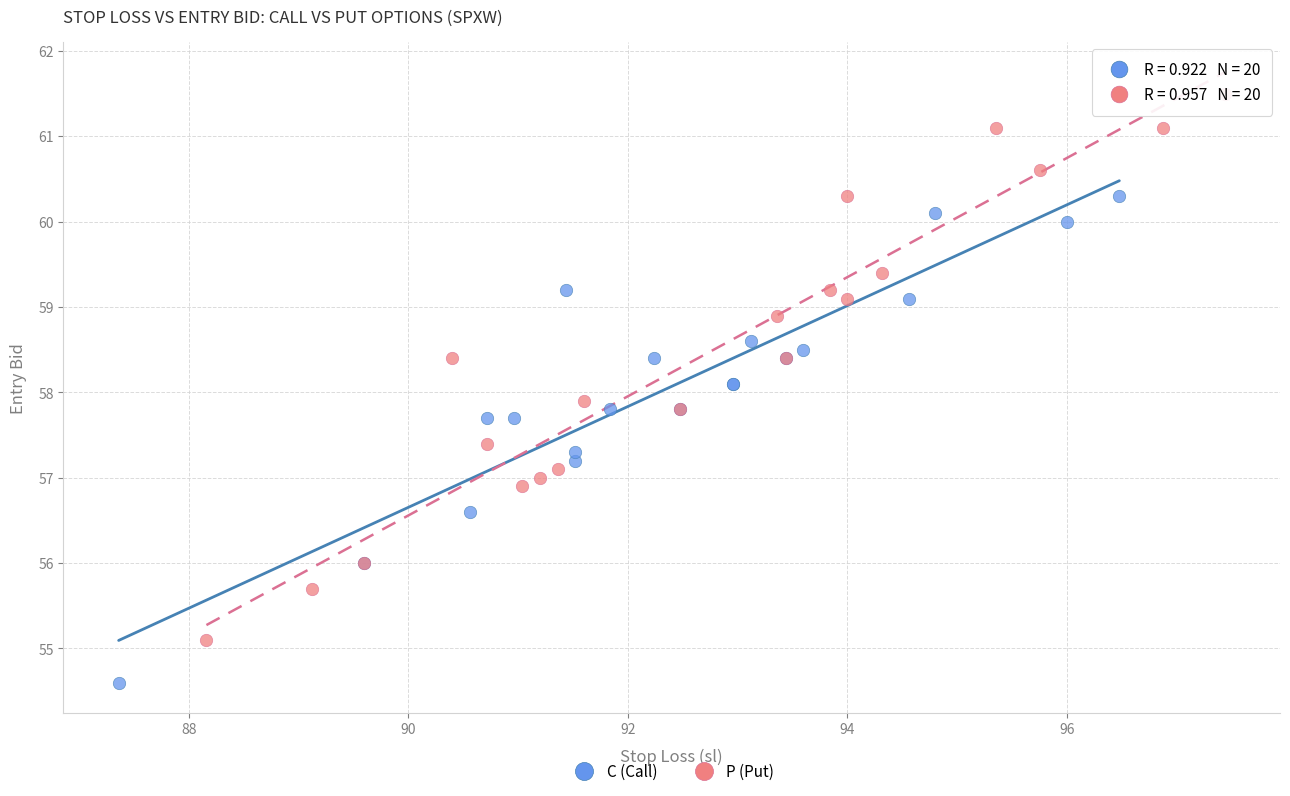

Which series contains the highest Y value?

P (Put)